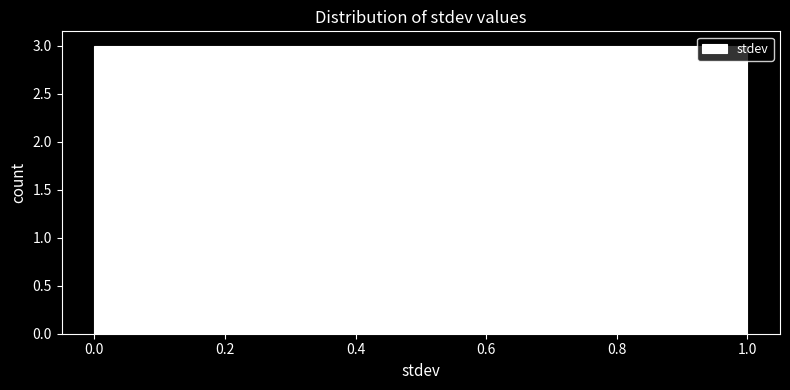

Reading left to right, list every bar in this chart as the range it spans on the x-axis followed by its height. The values are not printed on the chart, so give them approximately, as read against the axis.

0.0 to 0.1: 3
0.1 to 0.2: 3
0.2 to 0.3: 3
0.3 to 0.4: 3
0.4 to 0.5: 3
0.5 to 0.6: 3
0.6 to 0.7: 3
0.7 to 0.8: 3
0.8 to 0.9: 3
0.9 to 1.0: 3